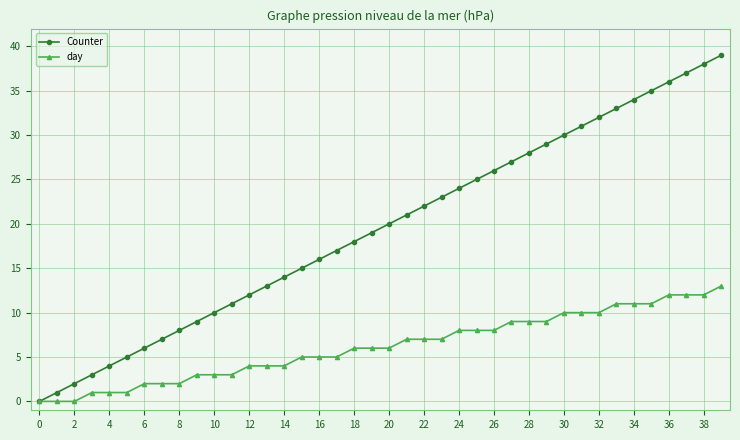

True or false: Counter has more than 1 interior local peaks.

False